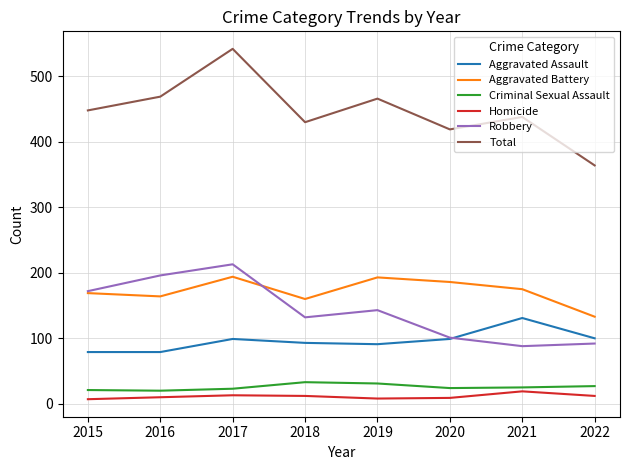

True or false: Total has more than 0 interior local peaks.

True